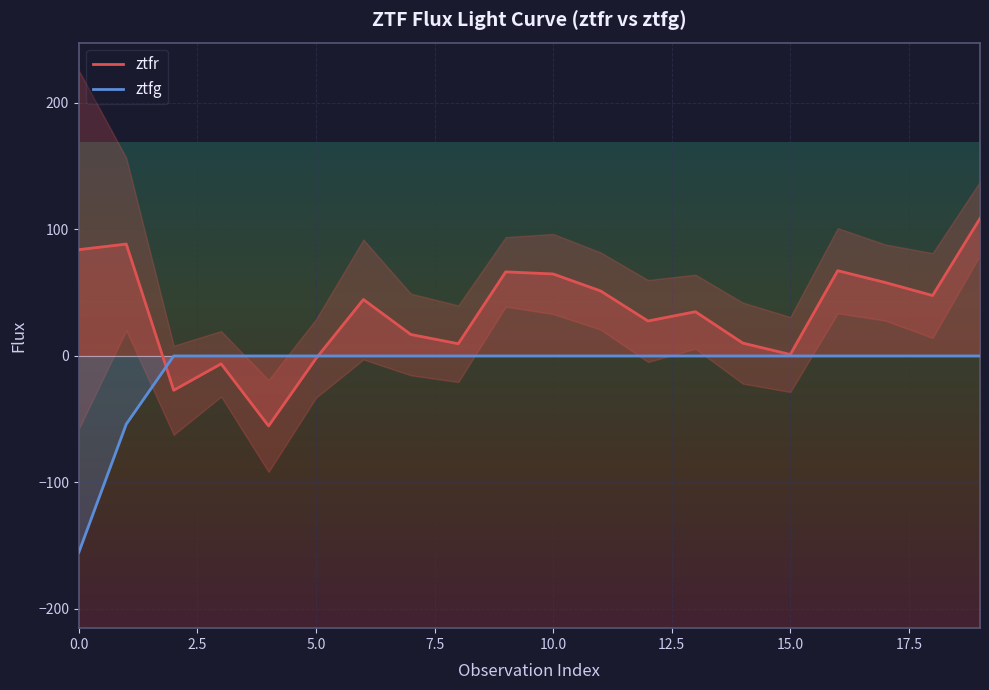

What is the minimum value for ztfg?

-155.2